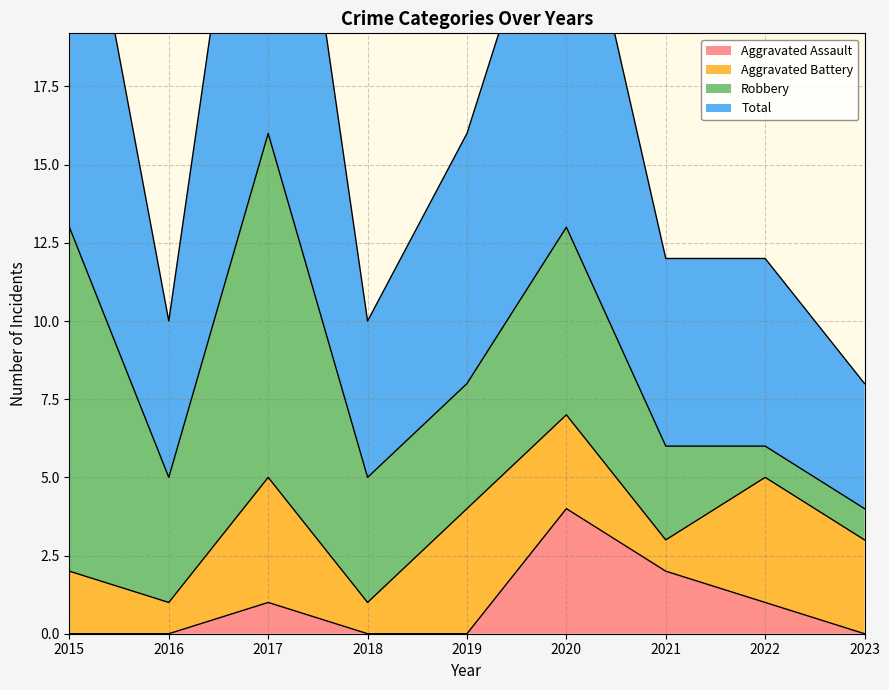

At which category does Total reach its first local valley?

2016